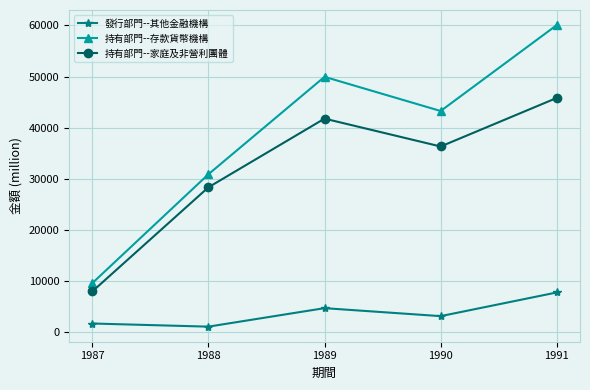

How many lines are shown in the chart?

3